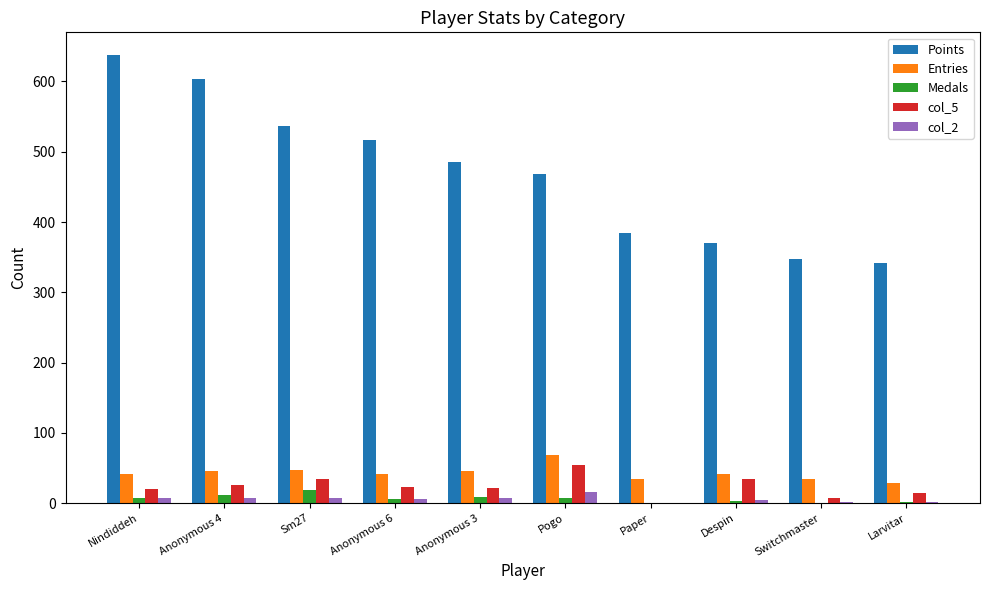

Is the value of Points at Pogo greater than the value of col_2 at Nindiddeh?

Yes